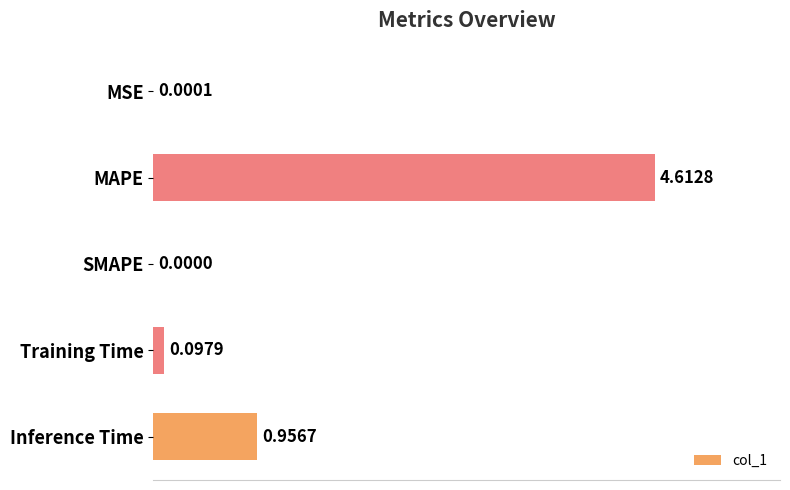

At which label is the value closest to 2?

Inference Time